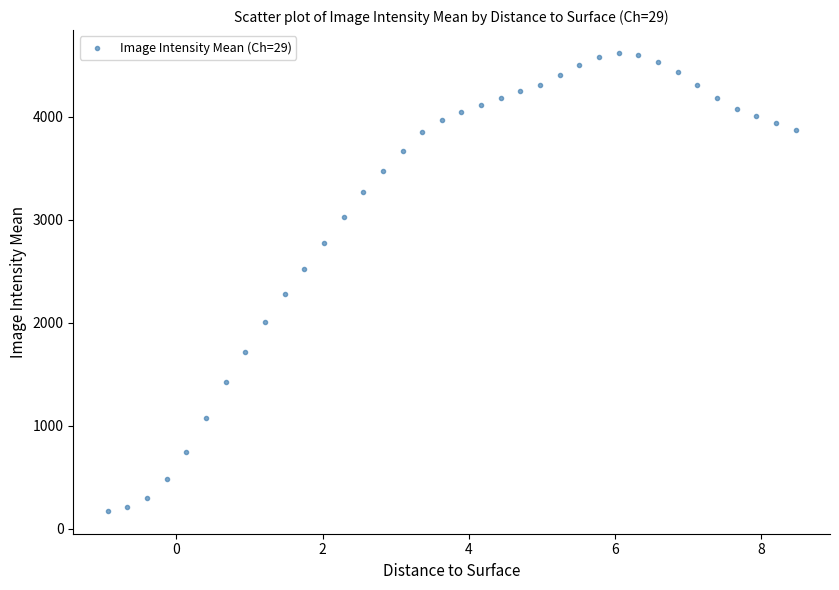

What is the range of X values (max minus min)?

9.4